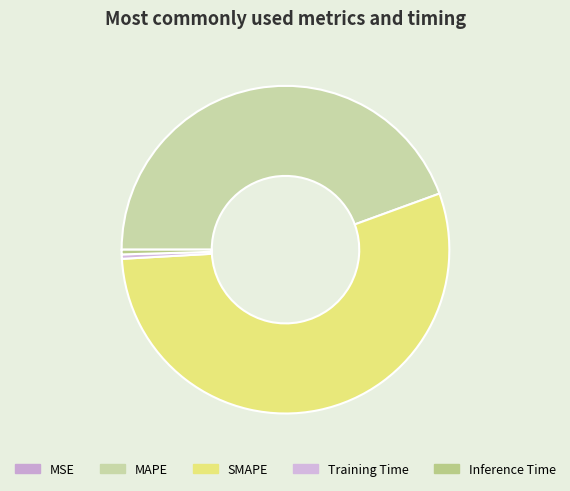

What is the change in value from MAPE to Inference Time?

-37.1